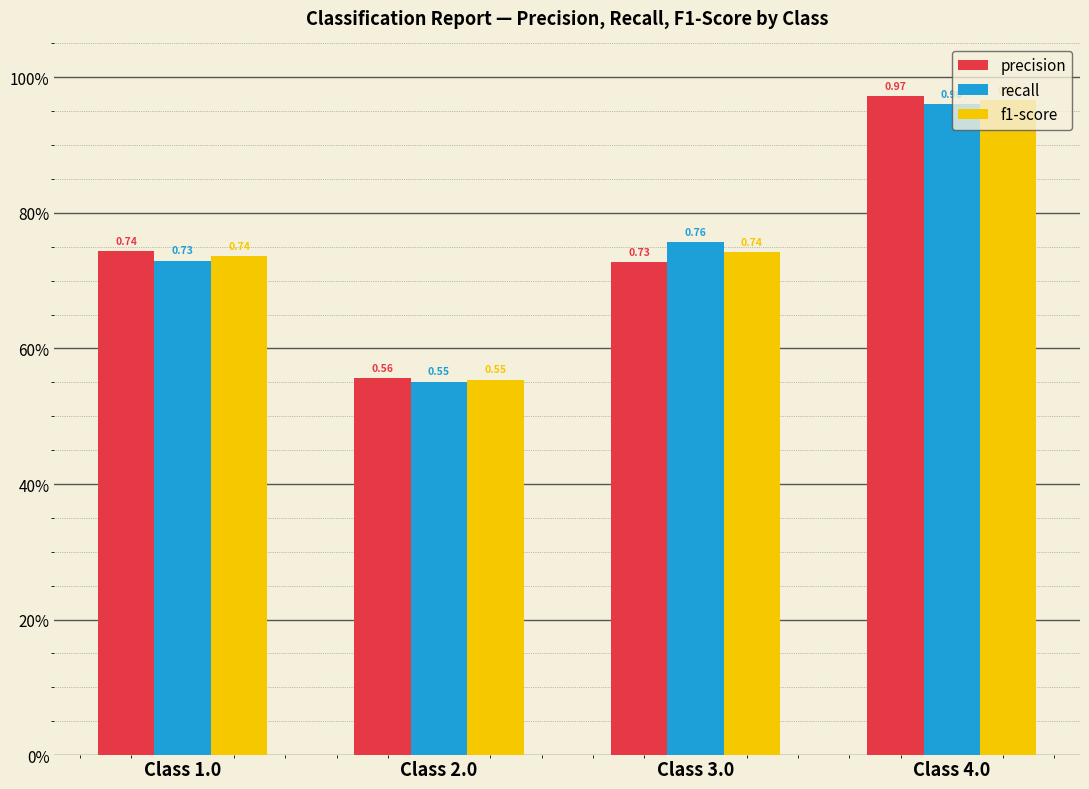

Are the bars horizontal?

No